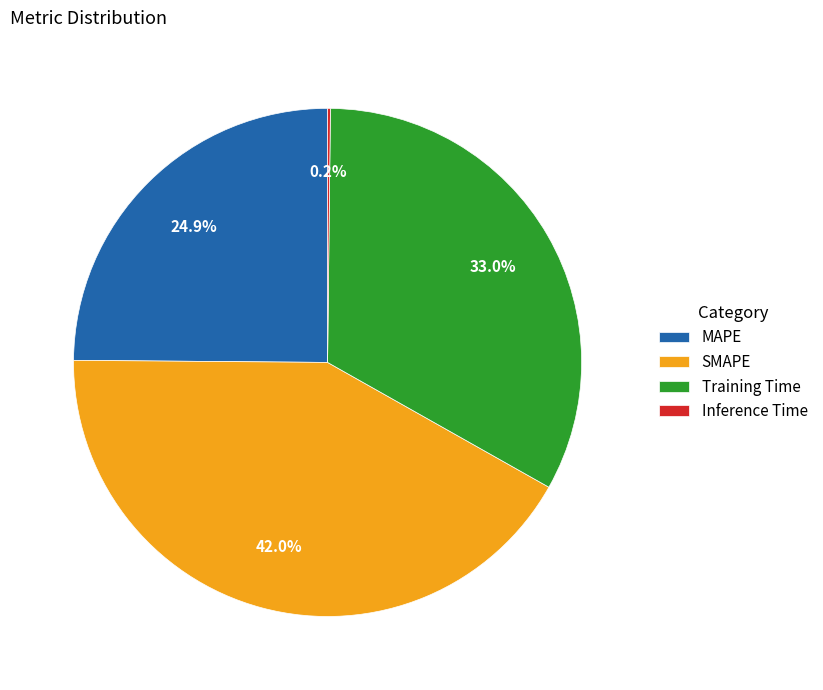

Which has a higher value, MAPE or Training Time?

Training Time